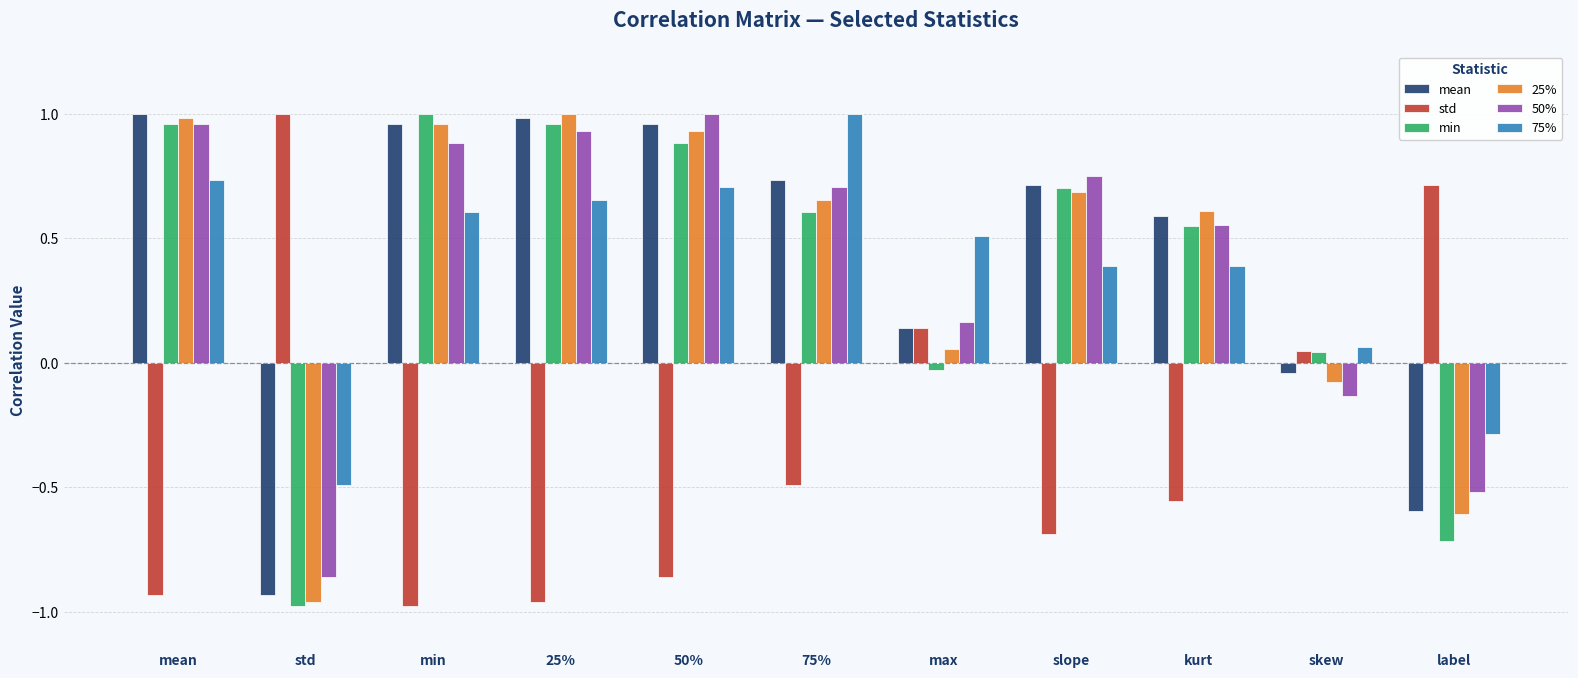

The 25% series shows 0.9 at 50%. True or false?

True